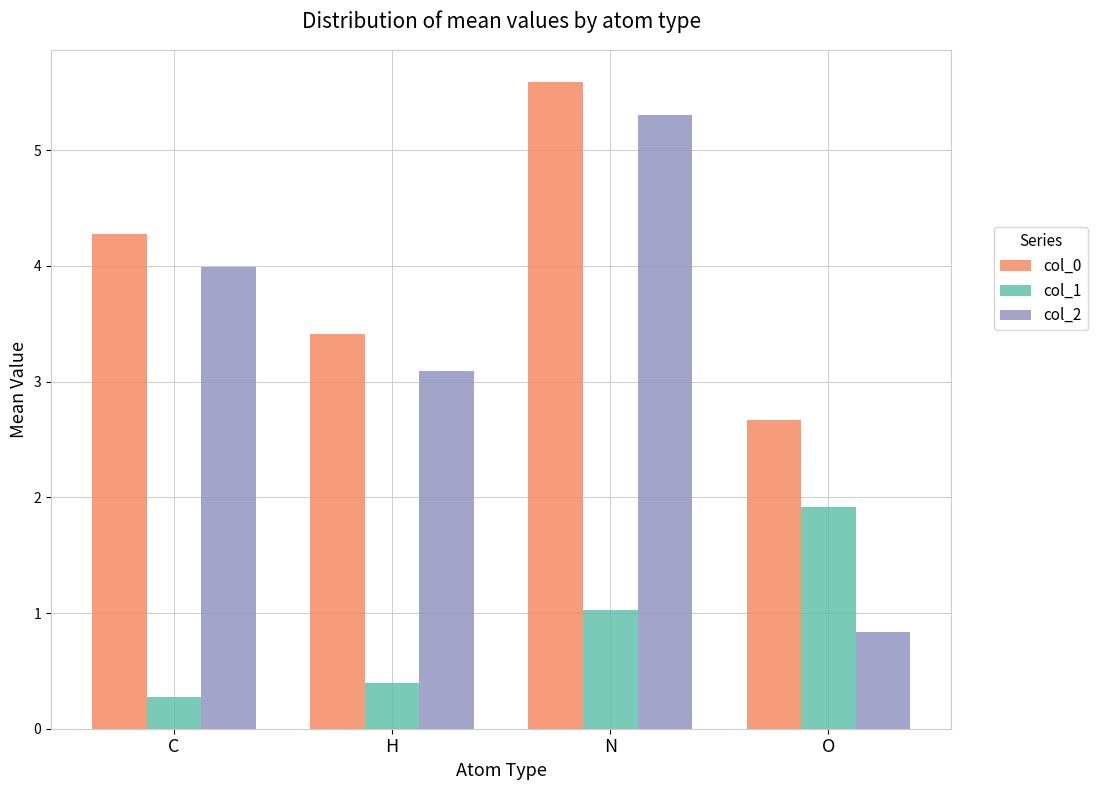

How many series are shown in this chart?

3